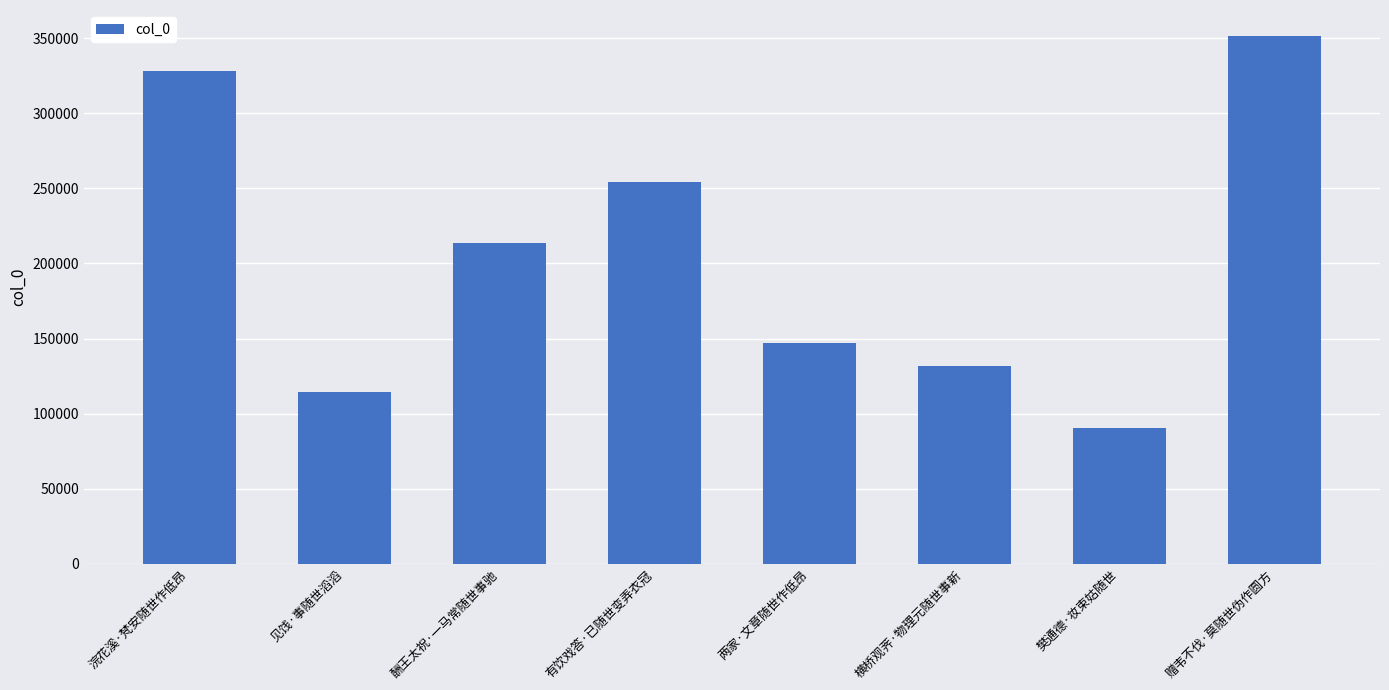

What is the difference between the values at 见饯·事随世滔滔 and 赠韦不伐·莫随世伪作圆方?

237024